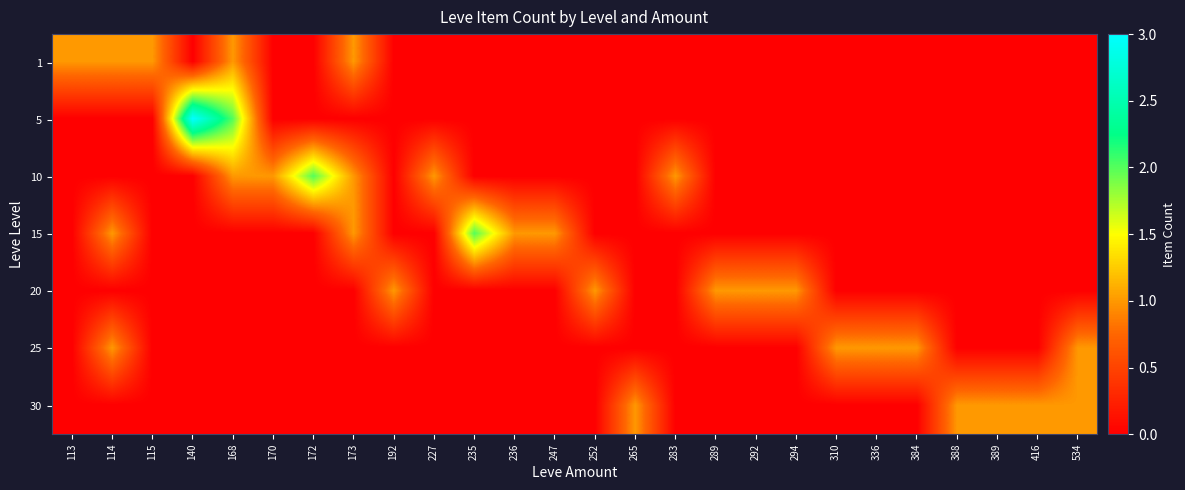

Reading right to left, what are all the values shown in this chart?

1: 534=0	416=0	389=0	388=0	384=0	336=0	310=0	294=0	292=0	289=0	283=0	265=0	252=0	247=0	236=0	235=0	227=0	192=0	173=1	172=0	170=0	168=1	140=0	115=1	114=1	113=1
5: 534=0	416=0	389=0	388=0	384=0	336=0	310=0	294=0	292=0	289=0	283=0	265=0	252=0	247=0	236=0	235=0	227=0	192=0	173=0	172=0	170=0	168=2	140=3	115=0	114=0	113=0
10: 534=0	416=0	389=0	388=0	384=0	336=0	310=0	294=0	292=0	289=0	283=1	265=0	252=0	247=0	236=0	235=0	227=1	192=0	173=1	172=2	170=1	168=1	140=0	115=0	114=0	113=0
15: 534=0	416=0	389=0	388=0	384=0	336=0	310=0	294=0	292=0	289=0	283=0	265=0	252=0	247=1	236=1	235=2	227=0	192=0	173=1	172=0	170=0	168=0	140=0	115=0	114=1	113=0
20: 534=0	416=0	389=0	388=0	384=0	336=0	310=0	294=1	292=1	289=1	283=0	265=0	252=1	247=0	236=0	235=0	227=0	192=1	173=0	172=0	170=0	168=0	140=0	115=0	114=0	113=0
25: 534=1	416=0	389=0	388=0	384=1	336=1	310=1	294=0	292=0	289=0	283=0	265=0	252=0	247=0	236=0	235=0	227=0	192=0	173=0	172=0	170=0	168=0	140=0	115=0	114=1	113=0
30: 534=1	416=1	389=1	388=1	384=0	336=0	310=0	294=0	292=0	289=0	283=0	265=1	252=0	247=0	236=0	235=0	227=0	192=0	173=0	172=0	170=0	168=0	140=0	115=0	114=0	113=0